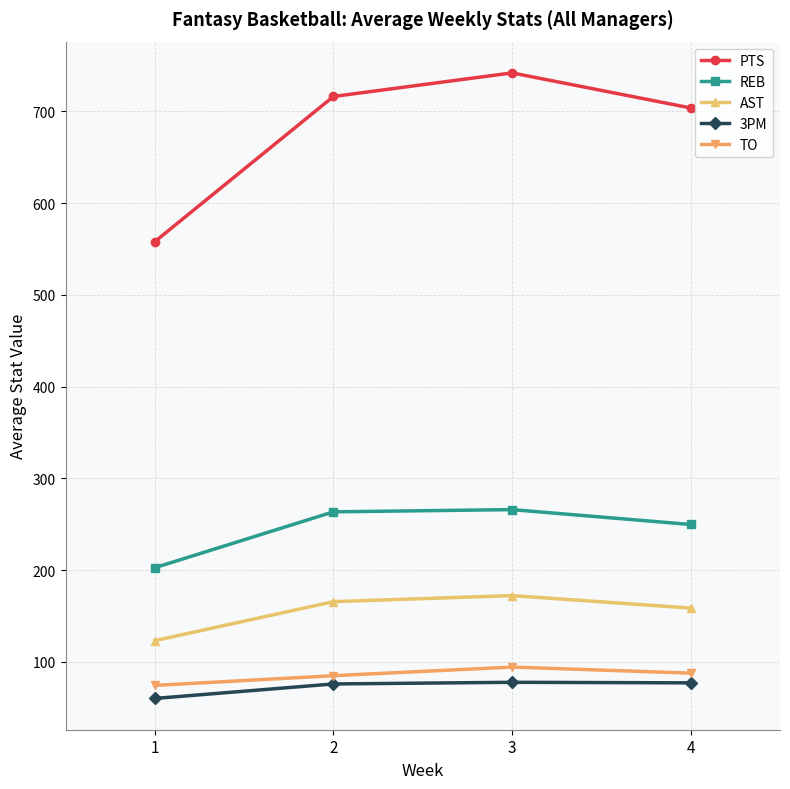

Which label corresponds to the smallest value in the chart?

1